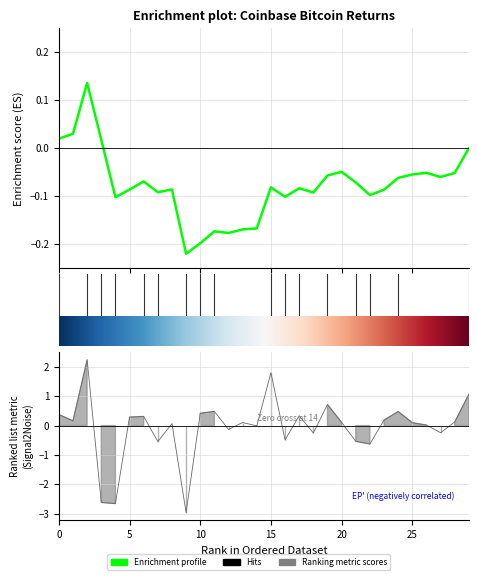

Which label corresponds to the smallest value in the chart?

9